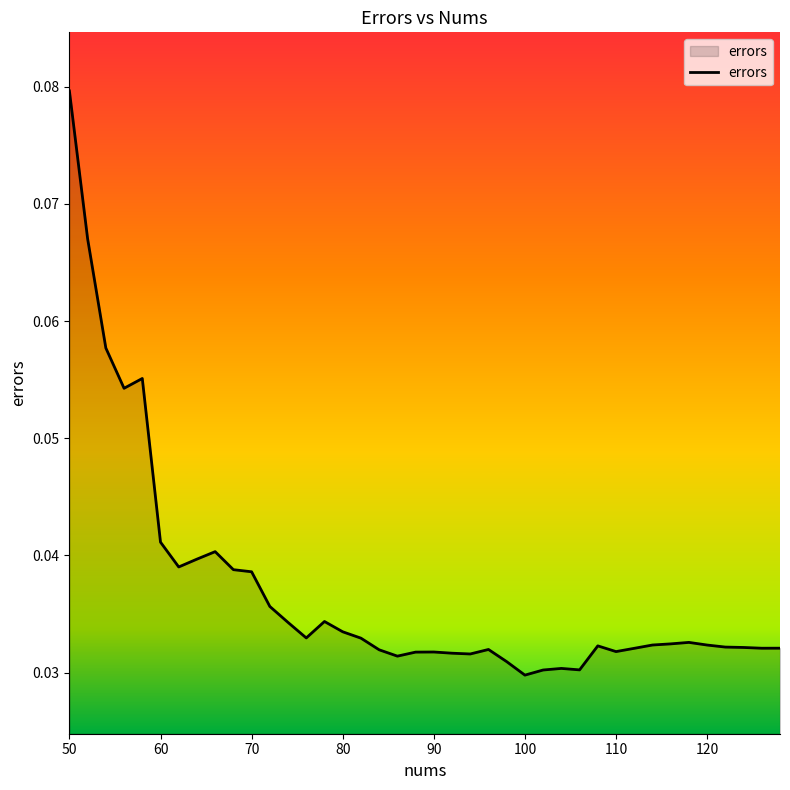

Which category has the highest value across all series?

50